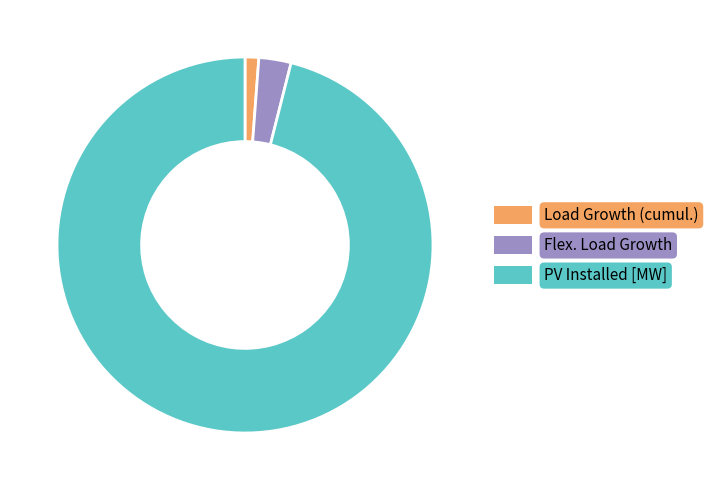

Is the sum of Load Growth (cumul.) and Flex. Load Growth greater than half?

No